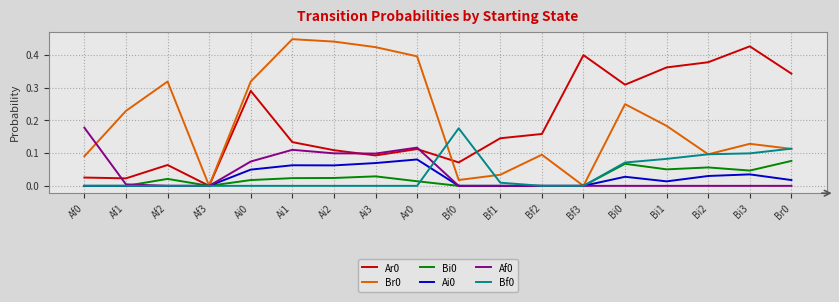

Is the value of Bf0 at Af3 greater than the value of Br0 at Ai1?

No